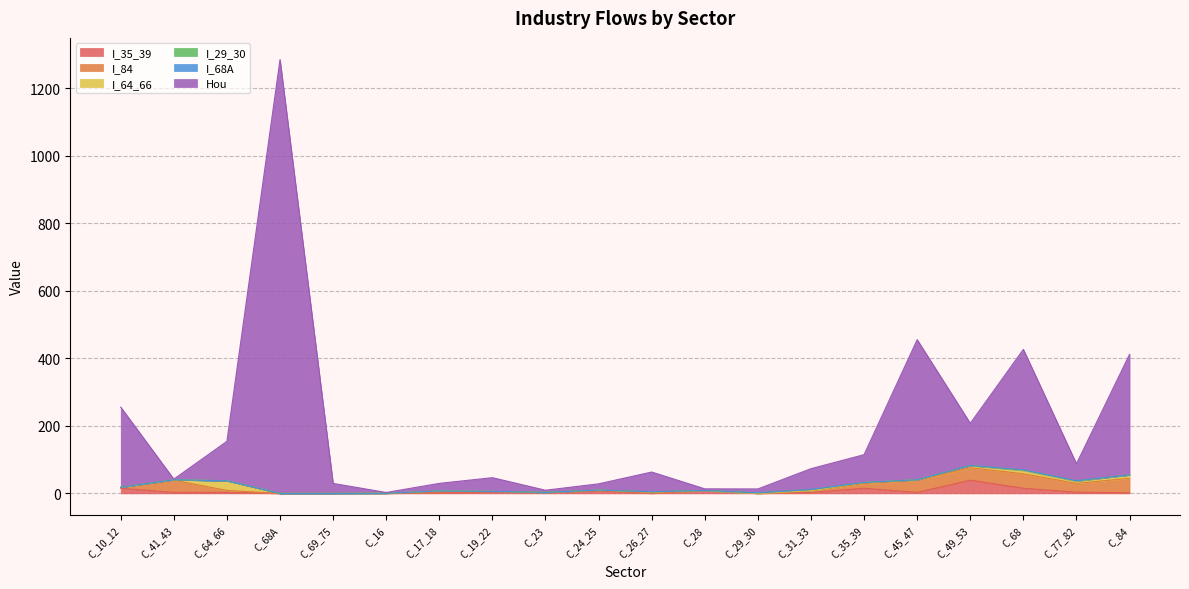

Where is I_84 nearest to the value 21?

C_77_82